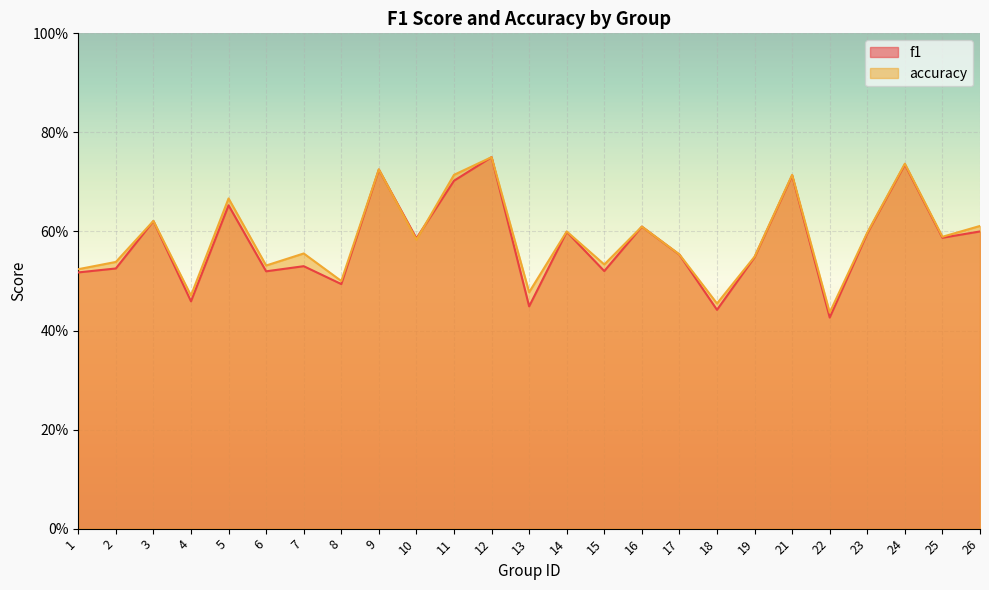

What is the difference between the accuracy values at 13 and 7?

0.1